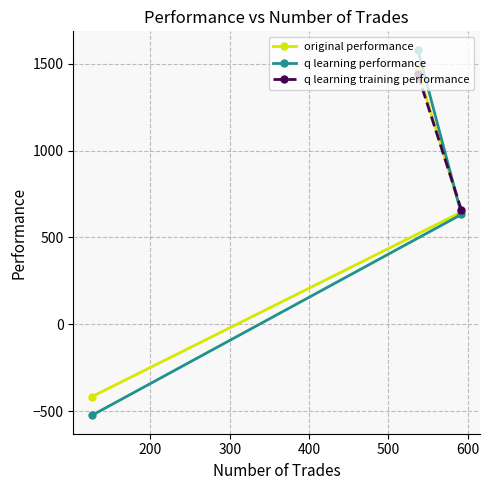

What is the smallest value displayed?

-525.1